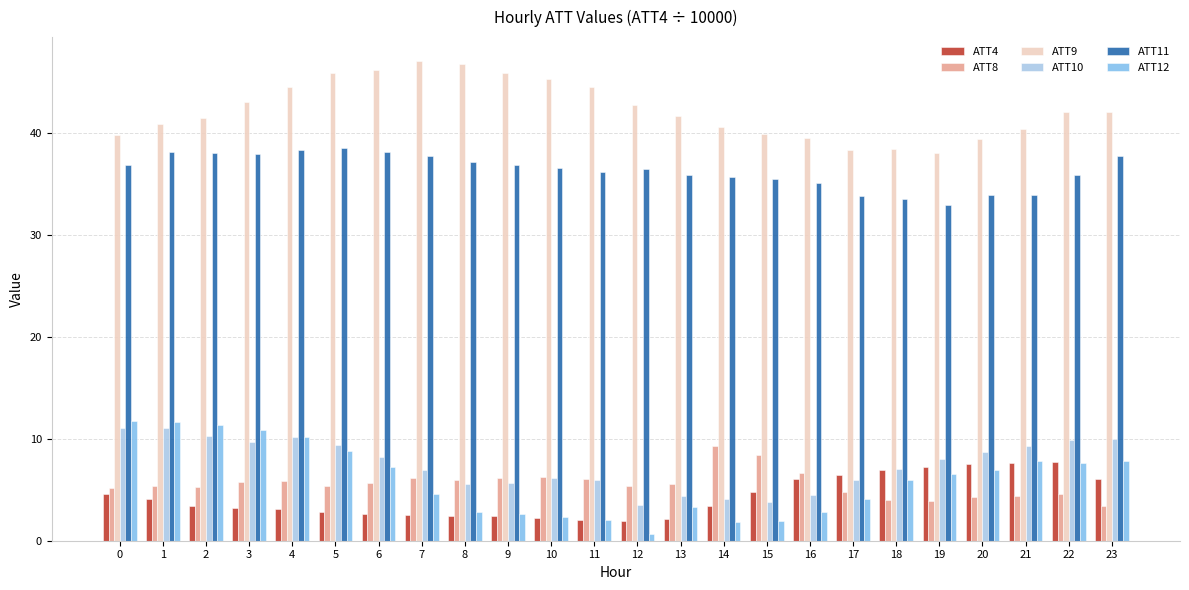

What is the maximum value for ATT4?

7.7